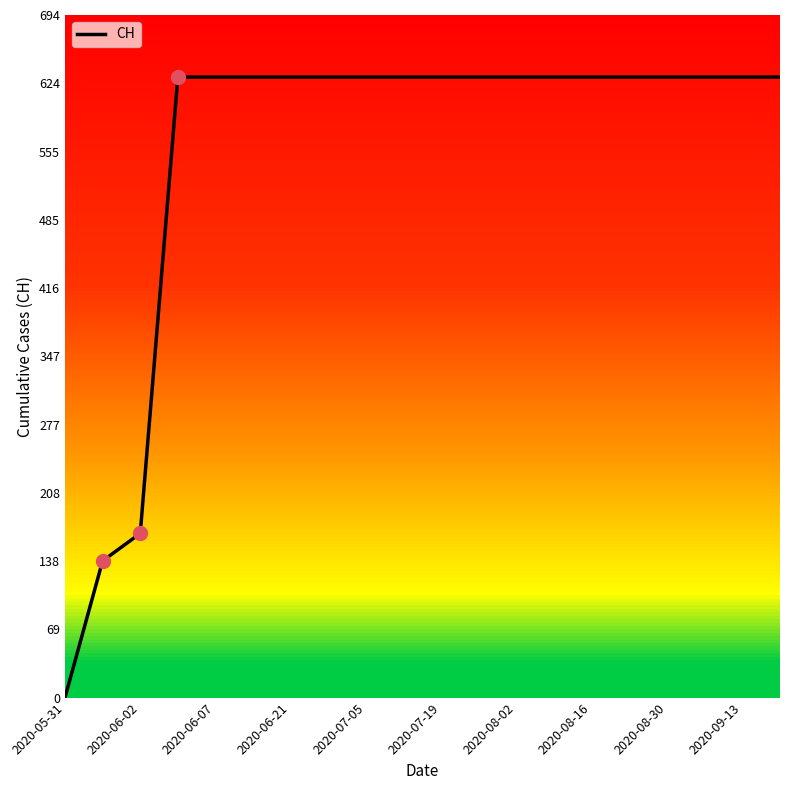

Count the number of data series in this chart.

1